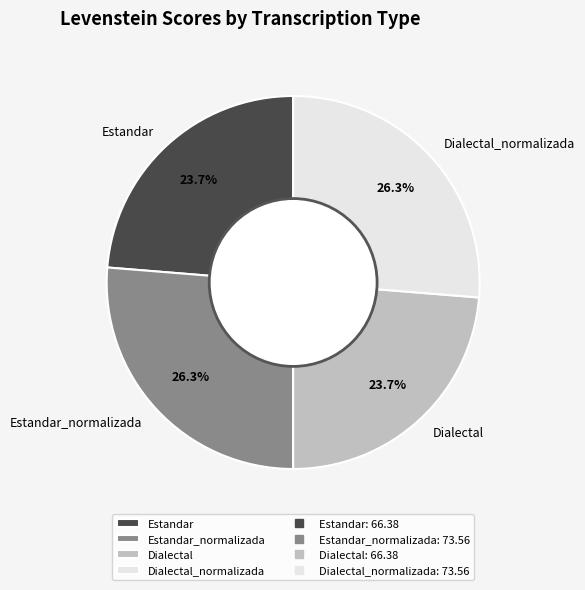

How much of the chart is everything except Estandar?

76.3%